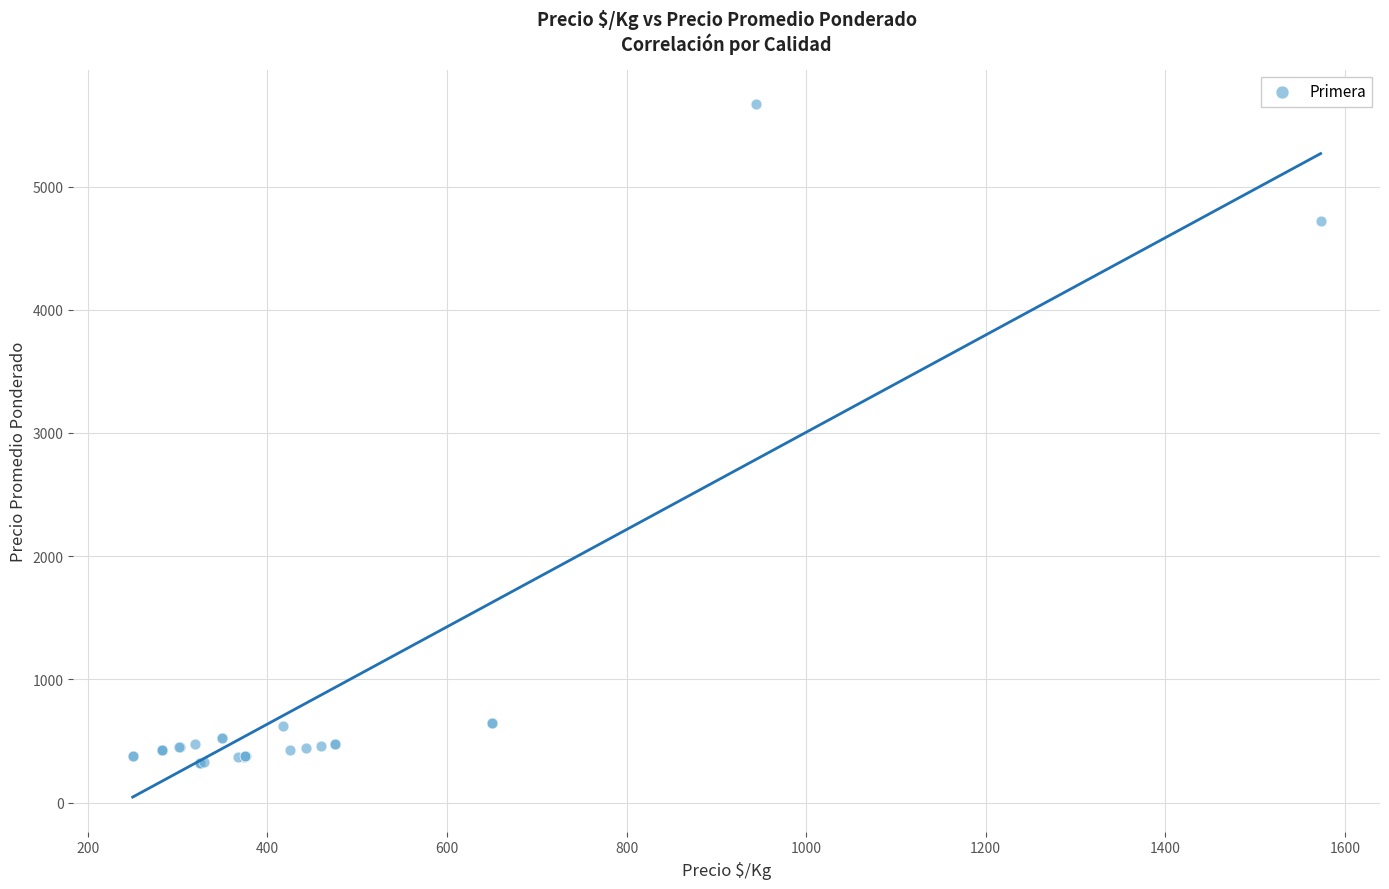

What Y value in the scatter plot is closest to 2996?

4719